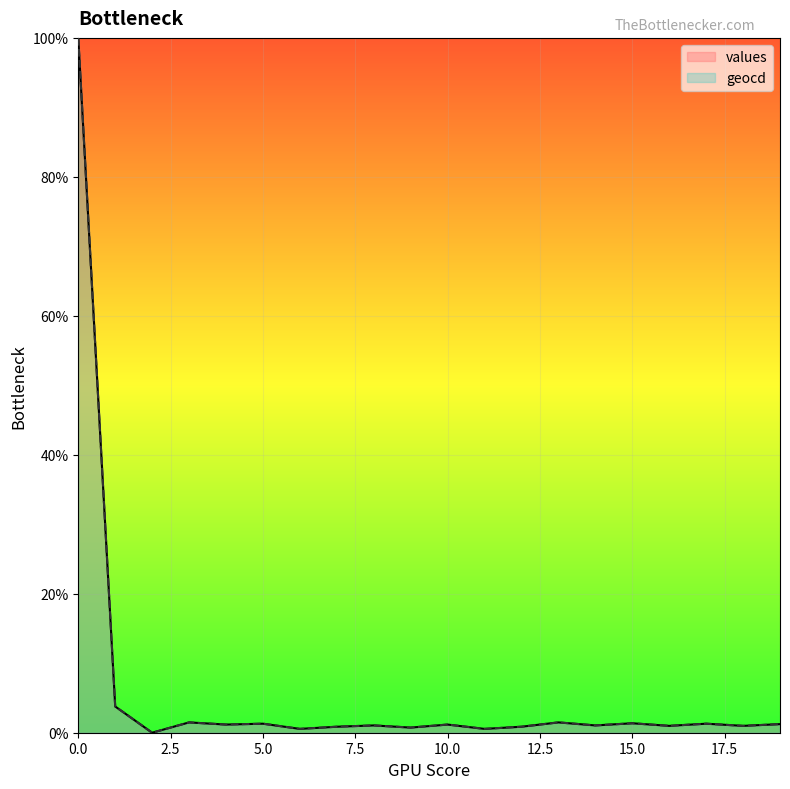

The geocd series shows 0.6 at 11. True or false?

True